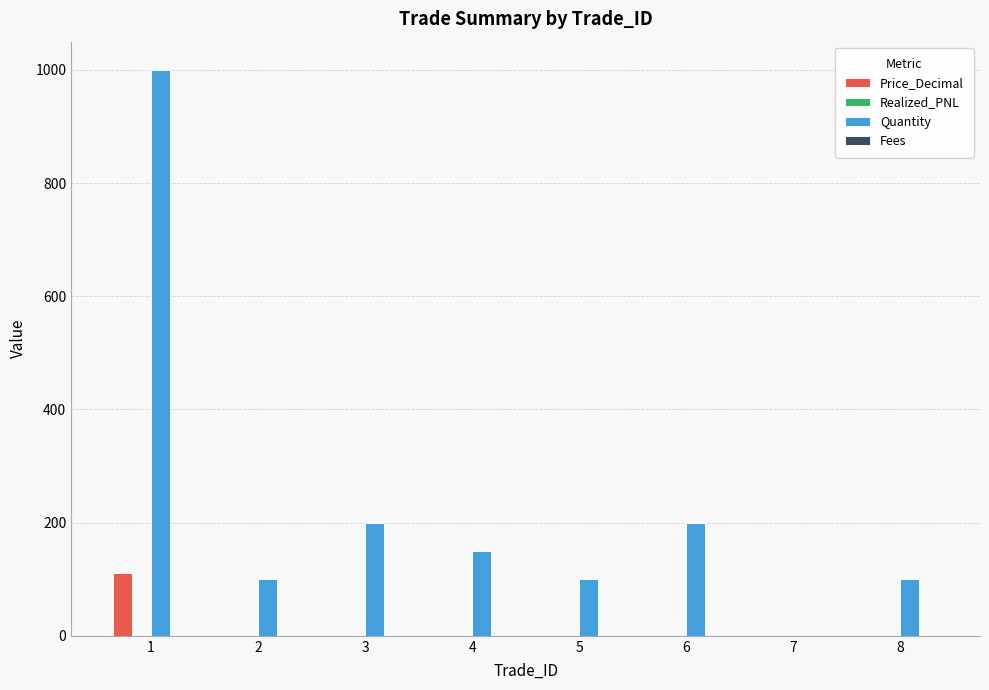

Which series has the largest range (max minus min)?

Quantity